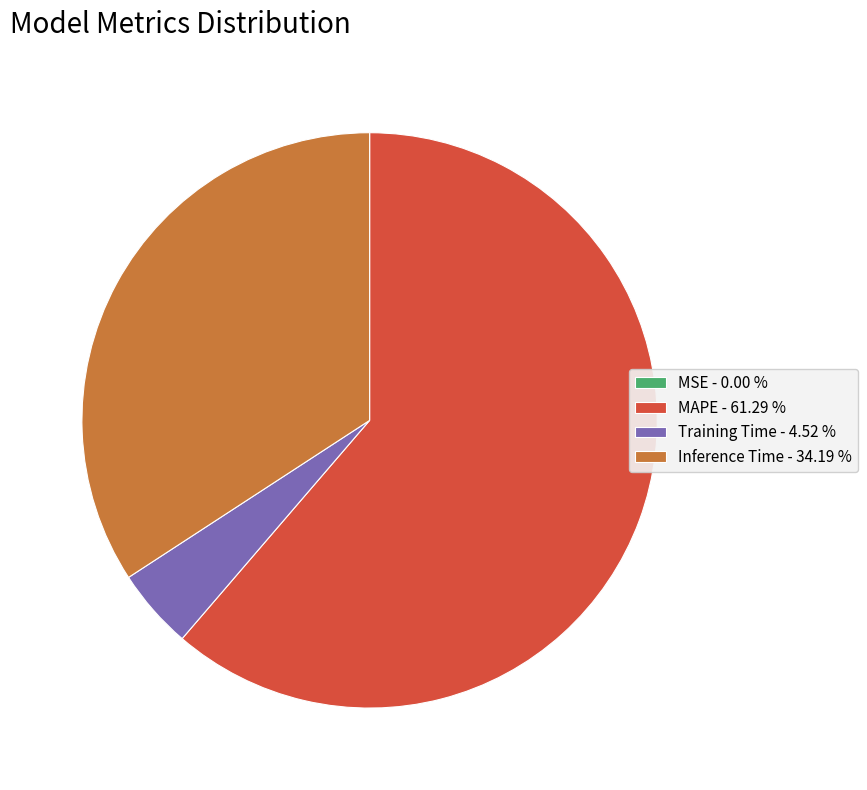

Does MAPE - 61.29 % represent more than half of the total?

Yes